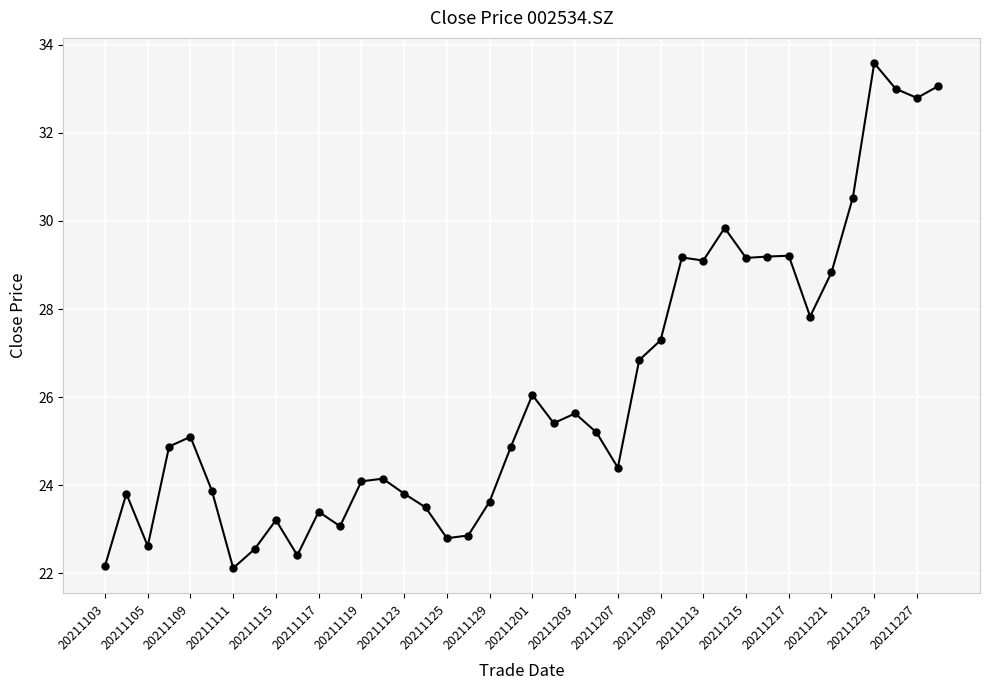

True or false: the data has more than 1 interior local peaks.

True